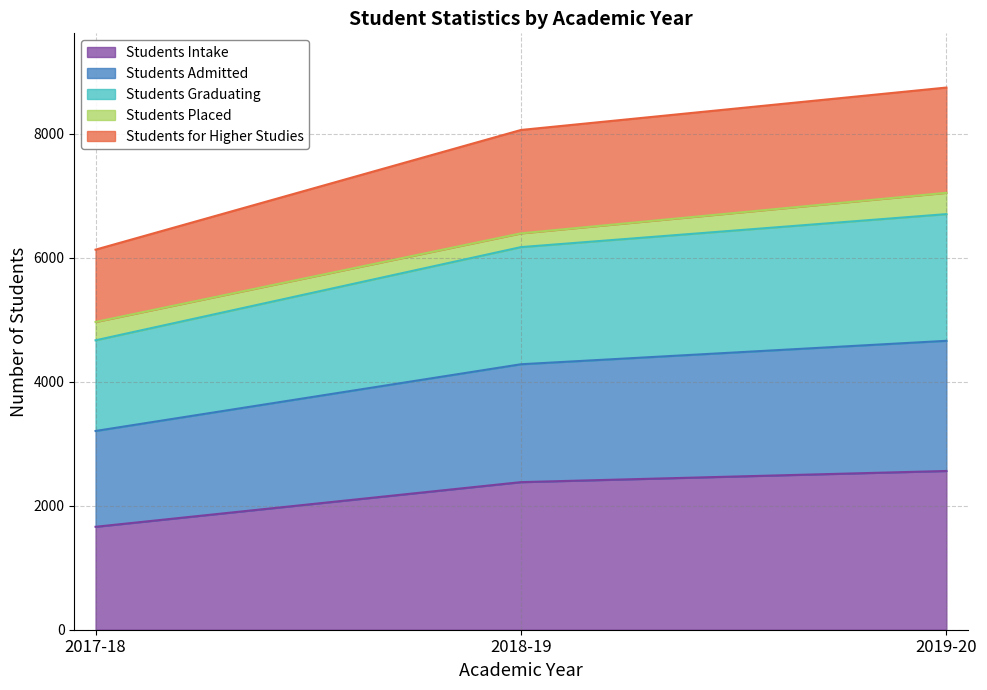

What value does the Students Intake series have at 2018-19, to the nearest 100?

2400